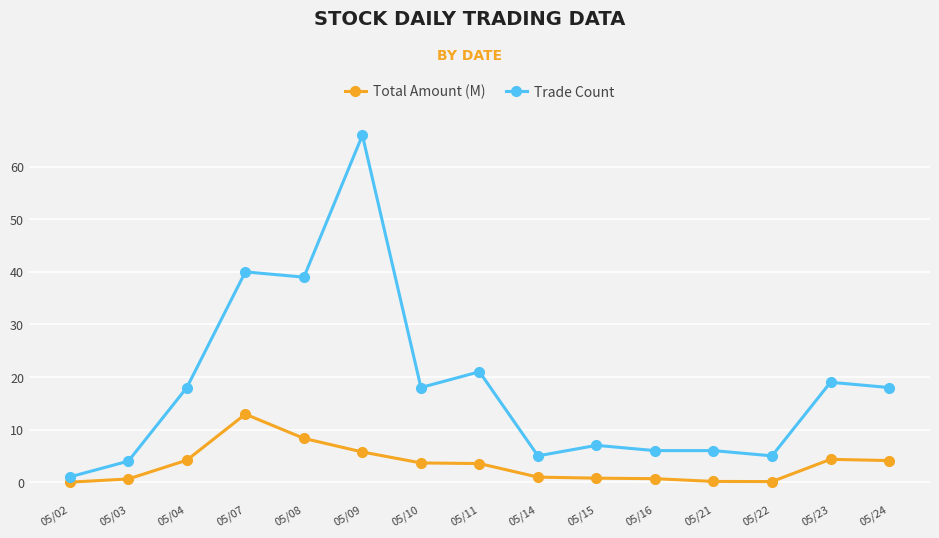

What is the value of the Trade Count point at the 3rd from the left?

18.0